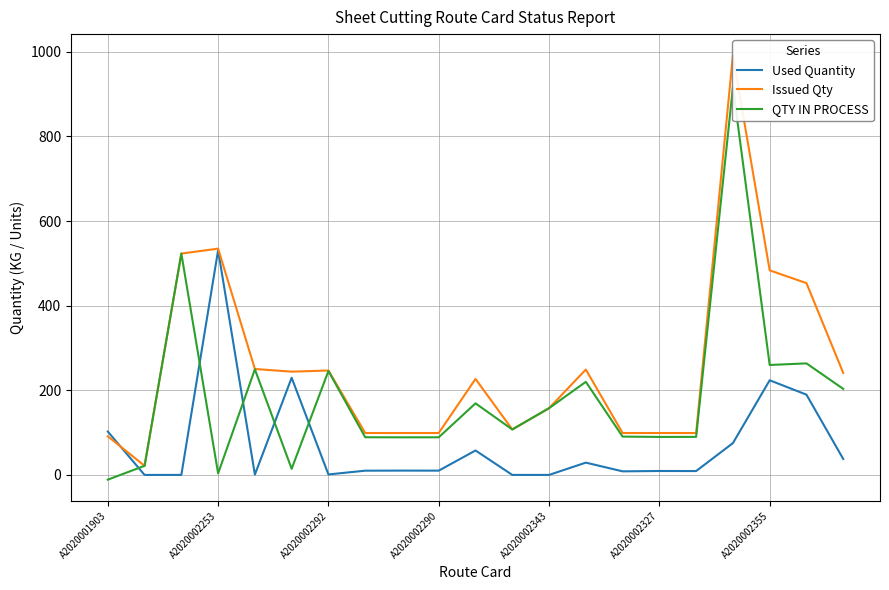

What is the value of the Issued Qty point at the 5th from the left?

250.3